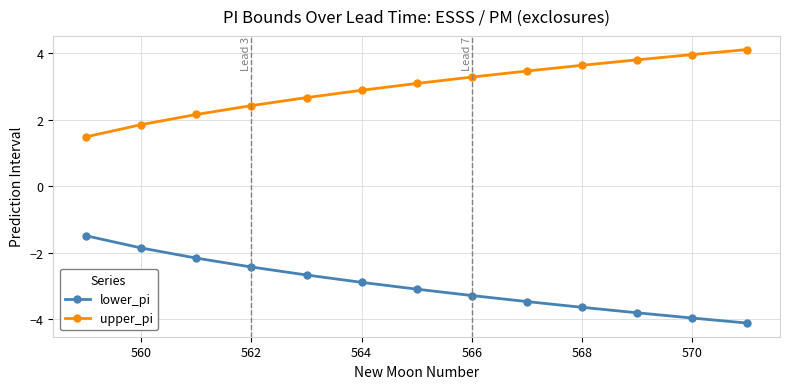

What are all the series names shown in the legend?

lower_pi, upper_pi